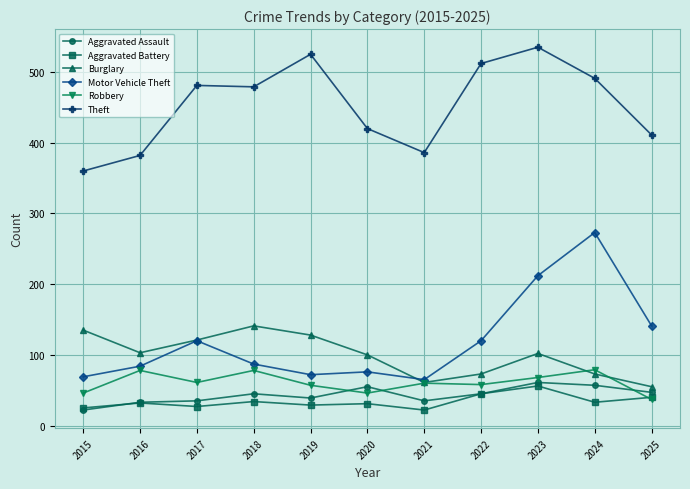

What is the maximum value shown in the chart?

535